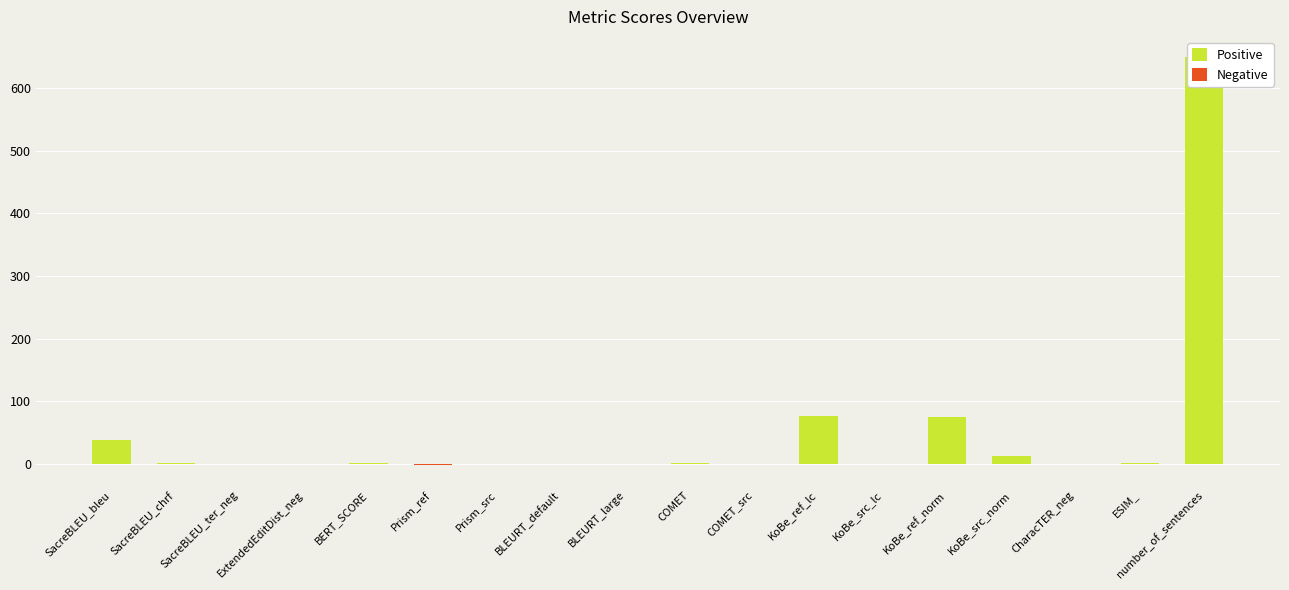

Where is the data nearest to the value 323?

KoBe_ref_lc